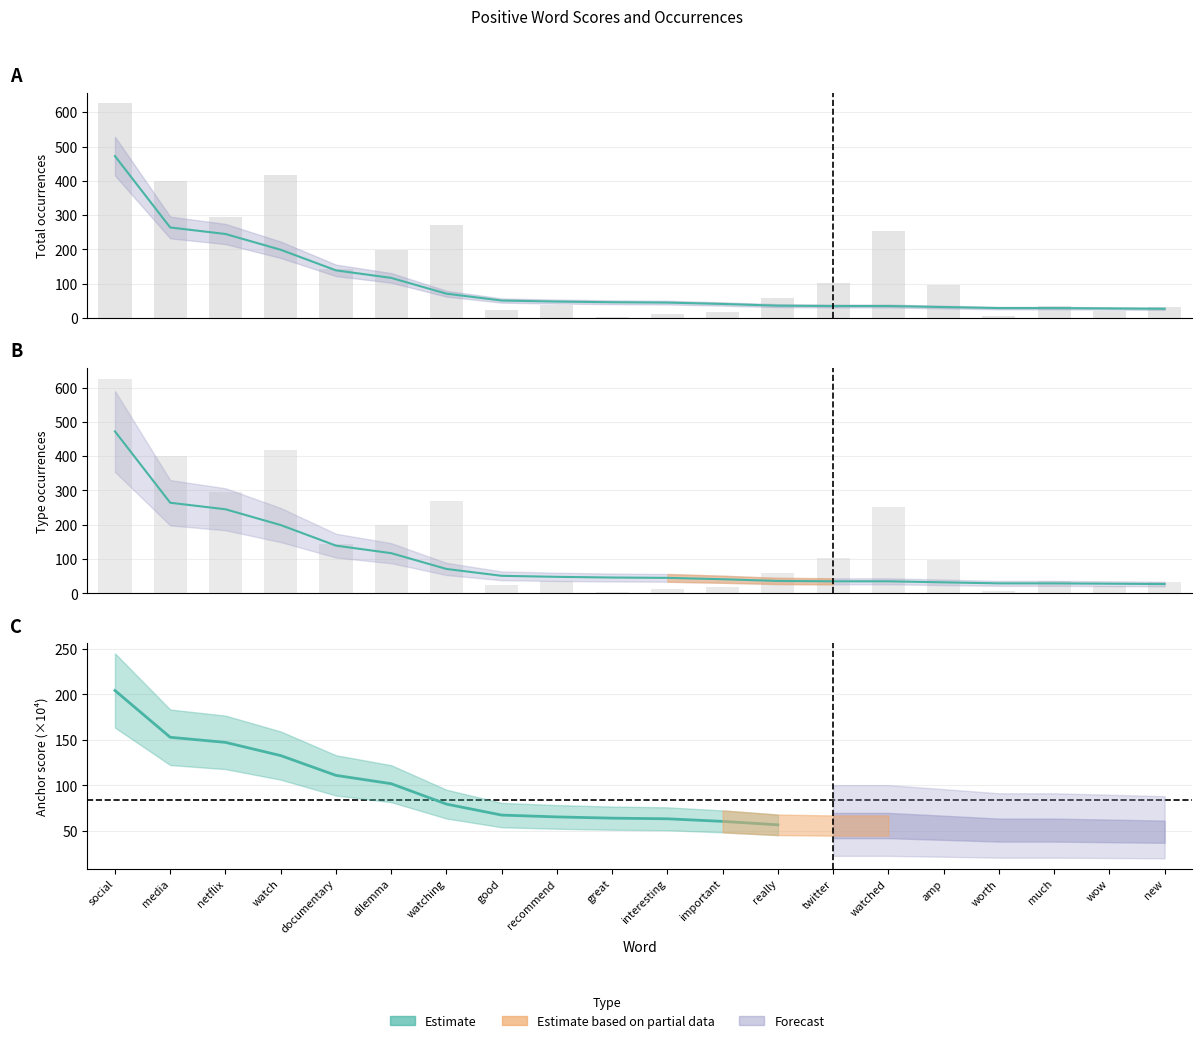

What is the minimum value shown in the chart?

4